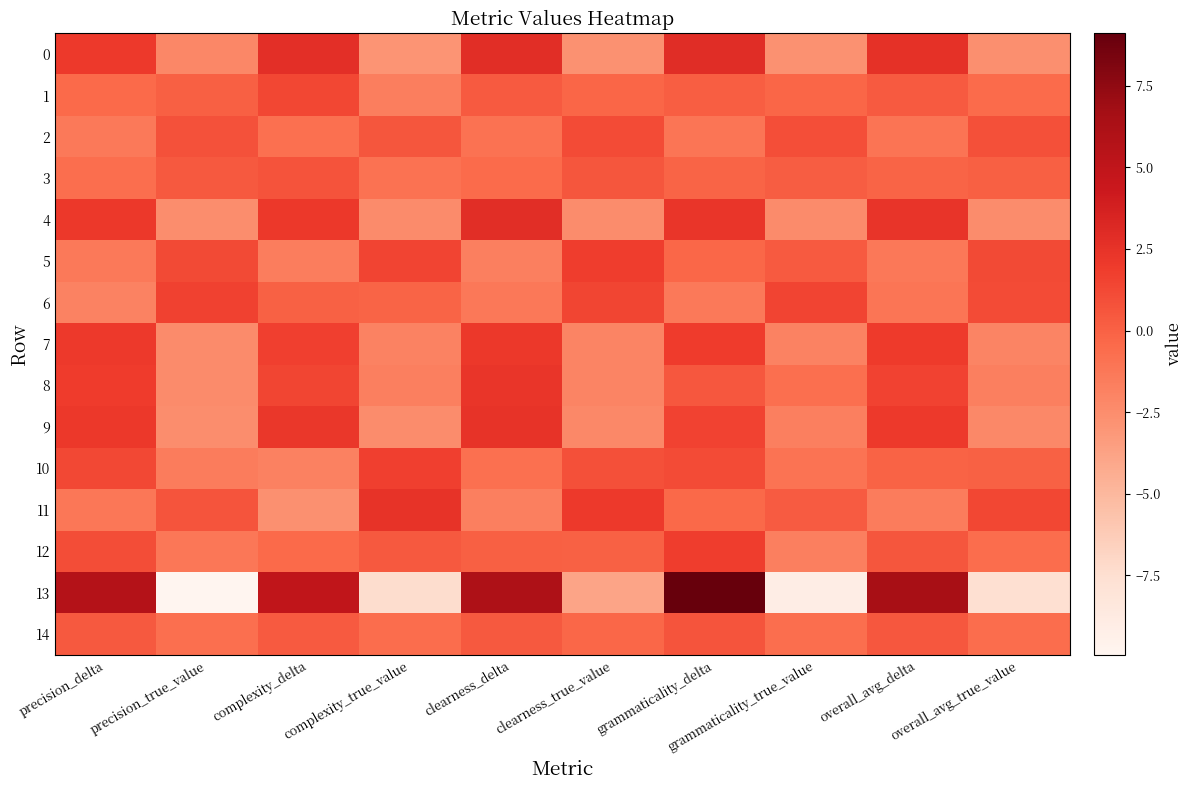

What is the difference between the highest and lowest values at overall_avg_true_value?

8.9